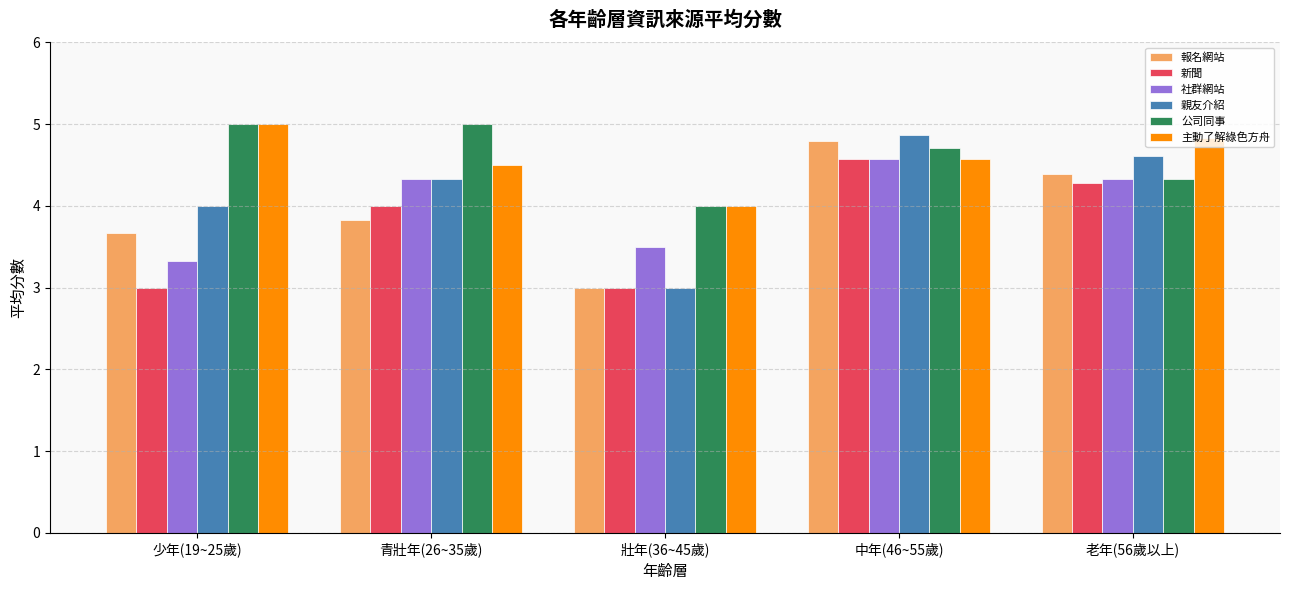

Which series has the largest range (max minus min)?

親友介紹